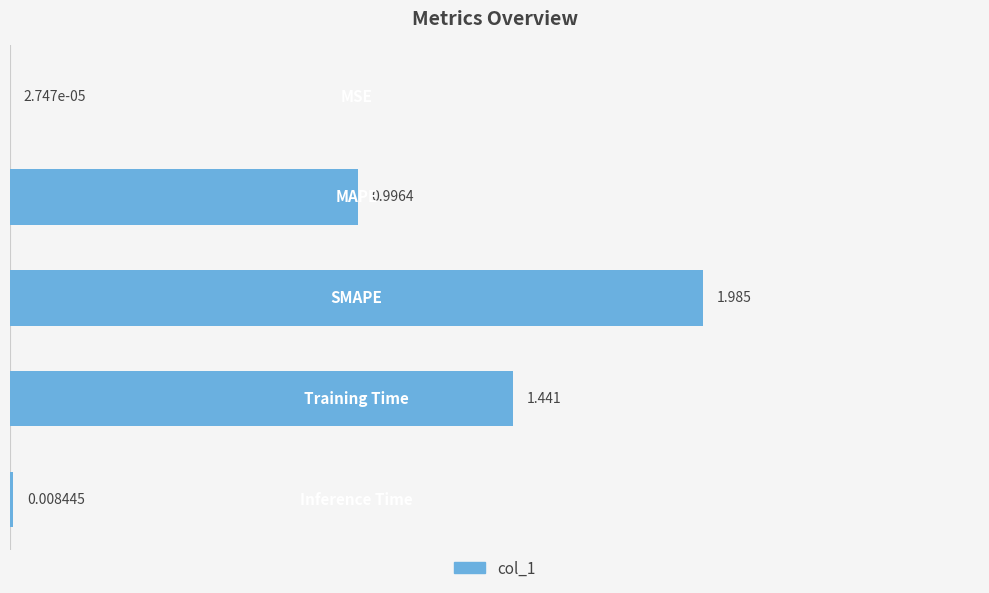

Count the number of categories in the chart.

5